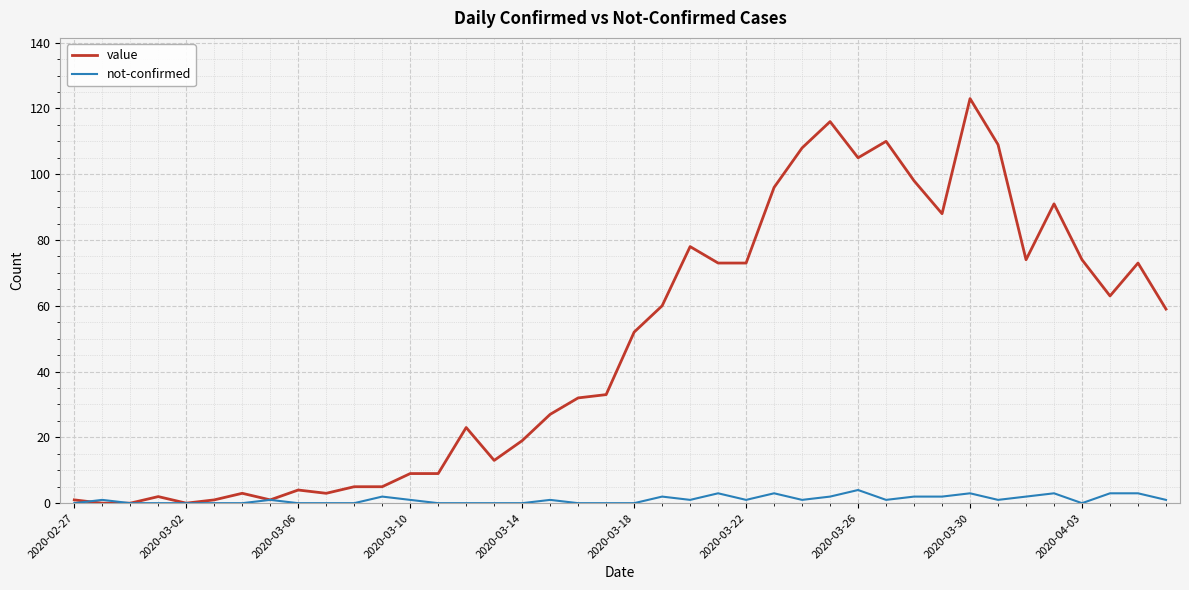

Which series has the largest total across all categories?

value